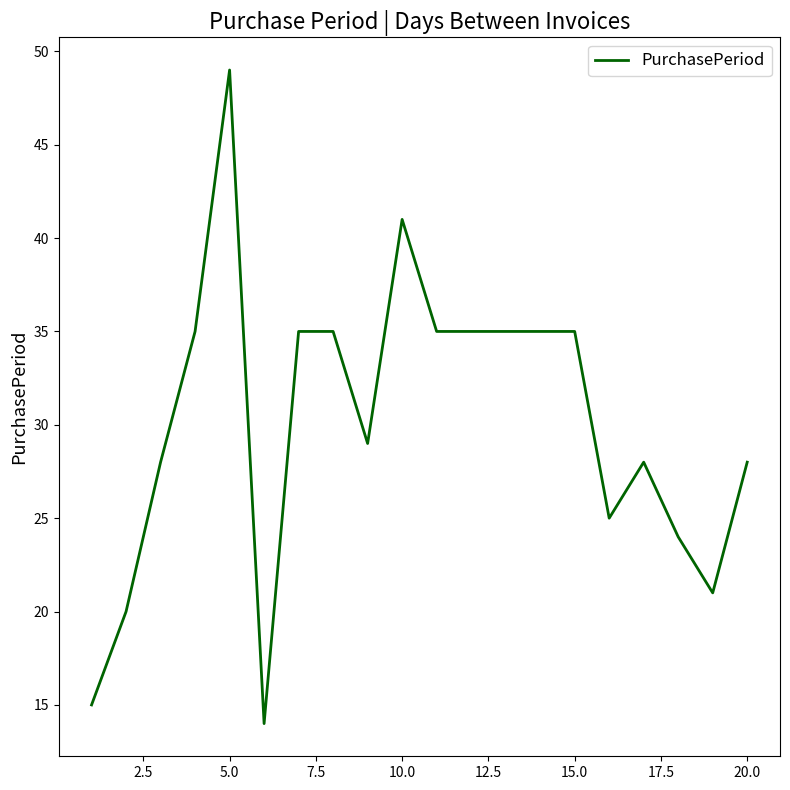

What is the greatest value displayed?

49